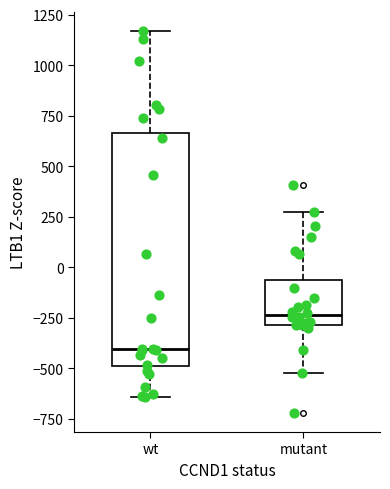

Where does the median line of the box for mutant sit on the y-axis? The values are not printed on the chart, so give them approximately, as read against the axis.

-250